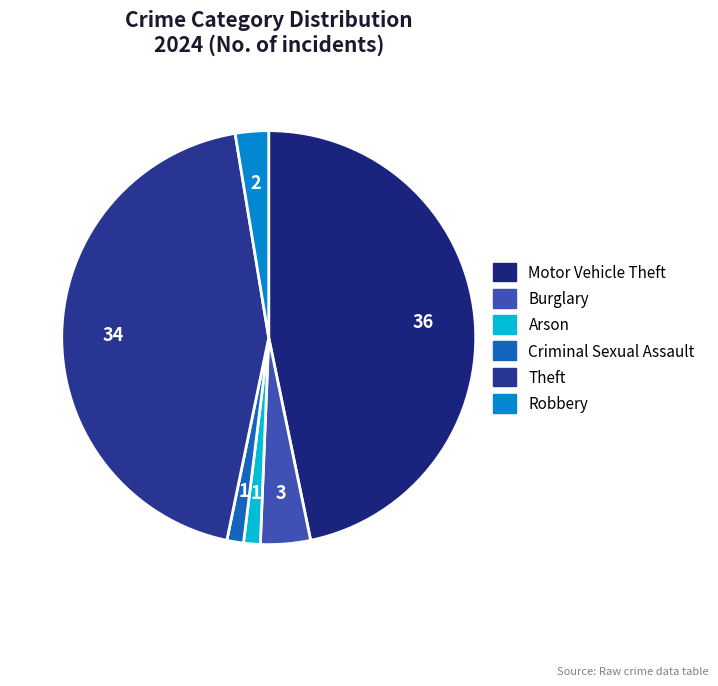

Count the number of slices in the pie.

6